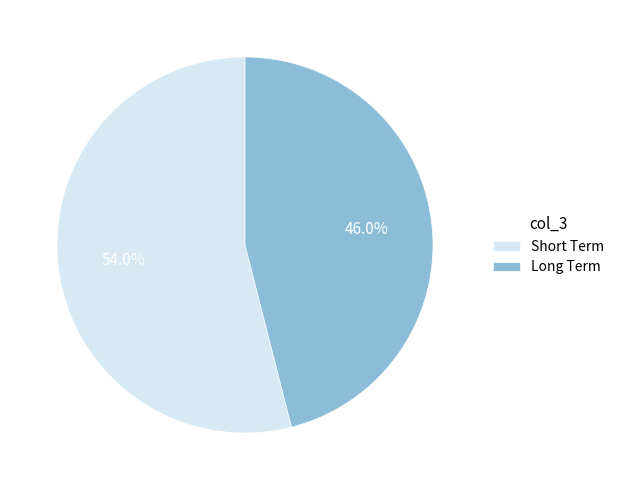

Approximately how many times larger is the value at Short Term compared to Long Term?

1.2